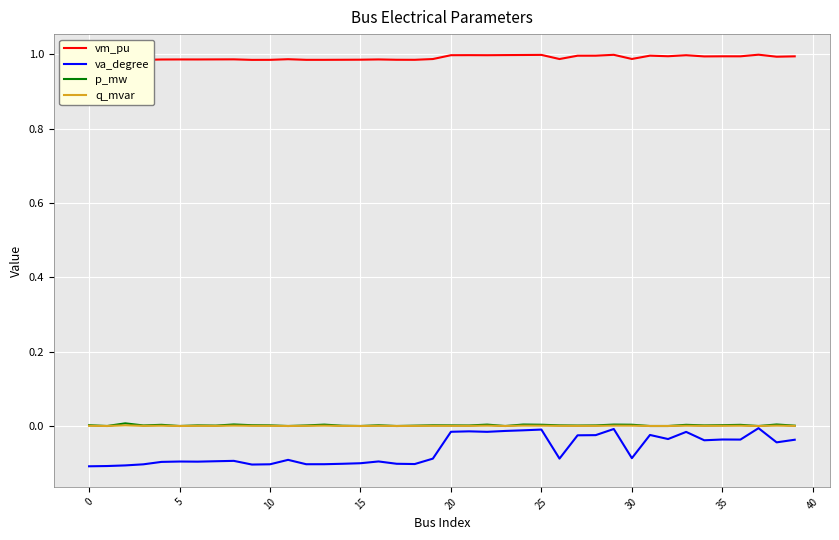

What is the label of the 23rd point from the right?

17